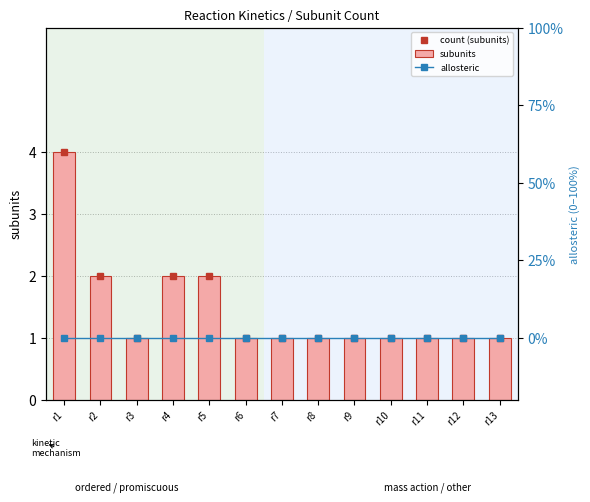

At which label is allosteric closest to 0?

r1